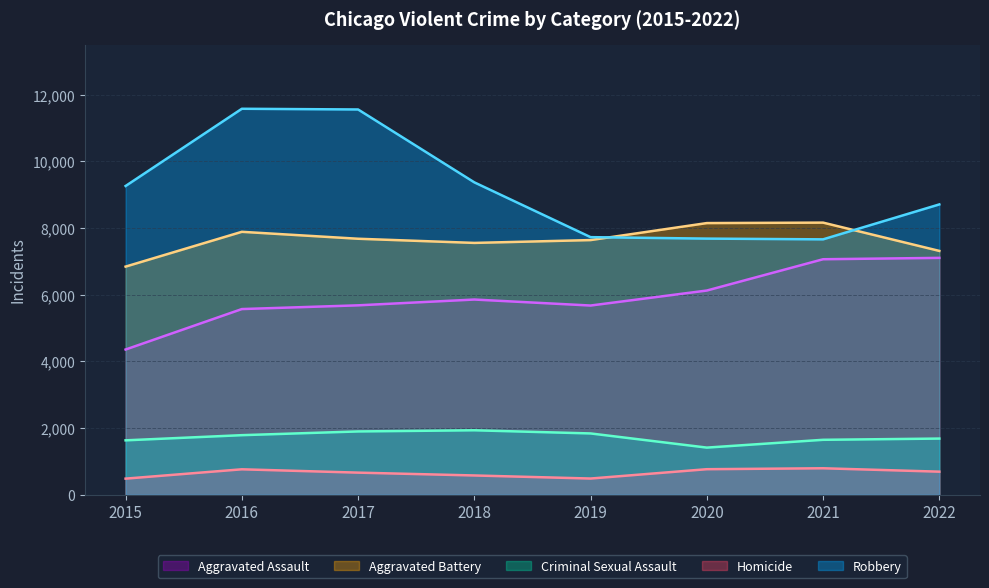

At which category does Robbery reach its first local peak?

2016